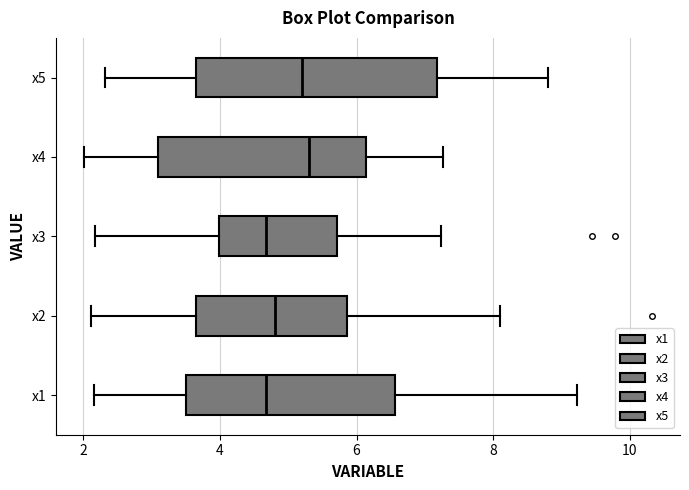

Where does the left whisker of the box for x5 end on the x-axis? The values are not printed on the chart, so give them approximately, as read against the axis.

2.4